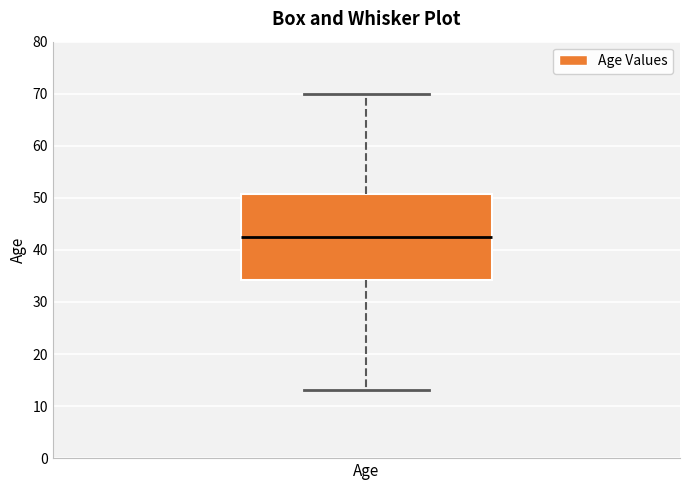

Where does the upper whisker of the box for Age end on the y-axis? The values are not printed on the chart, so give them approximately, as read against the axis.

70